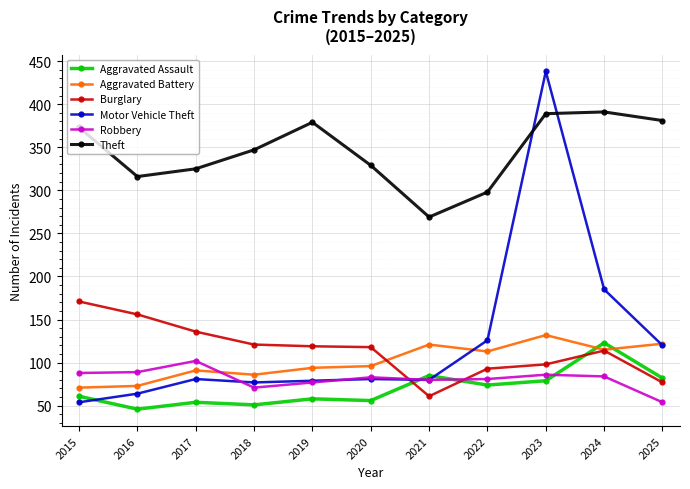

At which label is Motor Vehicle Theft closest to 246?

2024